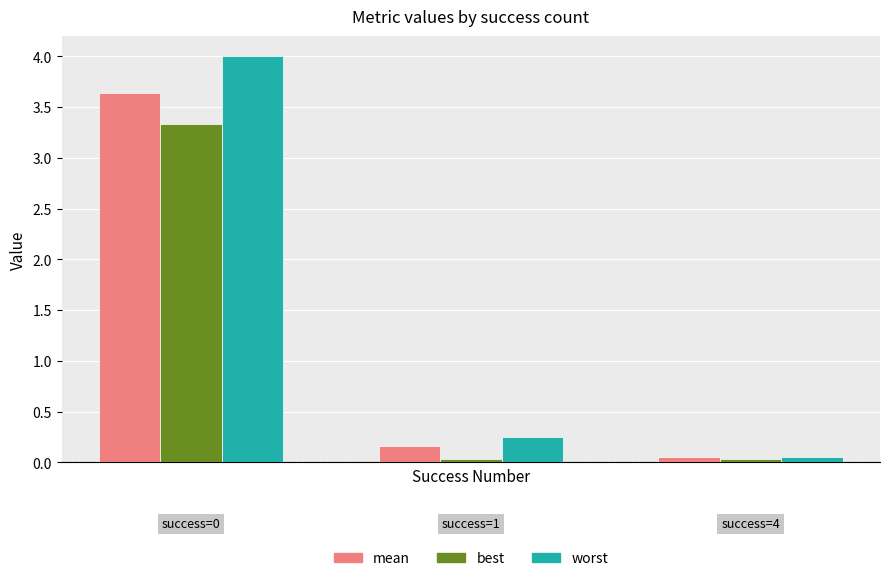

Which series has the largest total across all categories?

worst